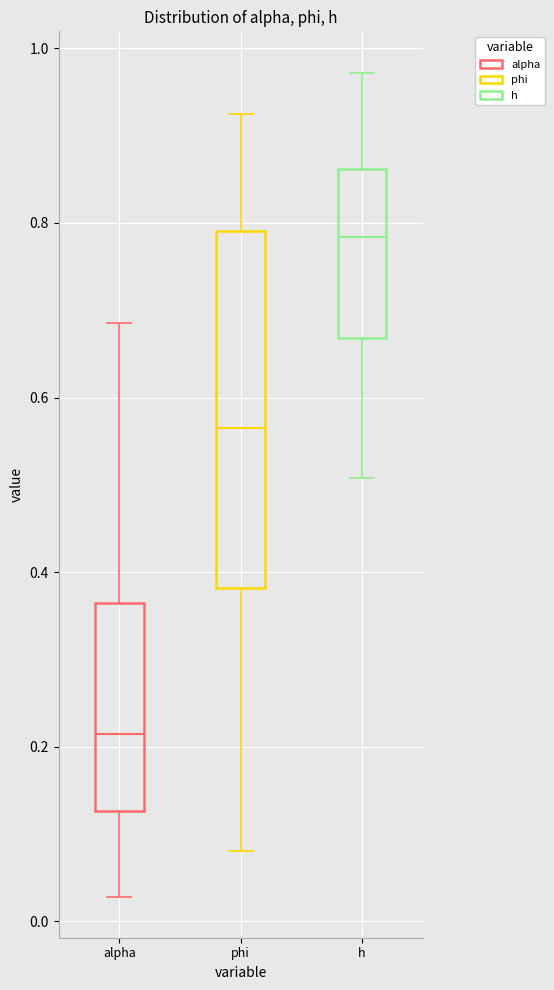

Reading left to right, transcribe this box plot: for each box, give where its median line is, the range the box spans, and where its two whiskers end, as read against the y-axis. The values are not printed on the chart, so give them approximately, as read against the axis.

alpha: median 0.22, box 0.12 to 0.36, whiskers 0.02 to 0.68
phi: median 0.56, box 0.38 to 0.80, whiskers 0.08 to 0.92
h: median 0.78, box 0.66 to 0.86, whiskers 0.50 to 0.98